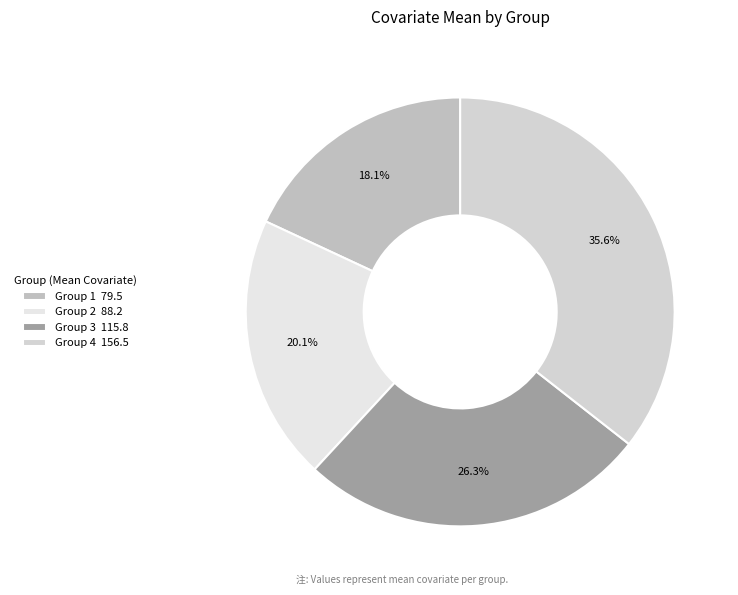

True or false: Group 1 accounts for 25% of the total.

False